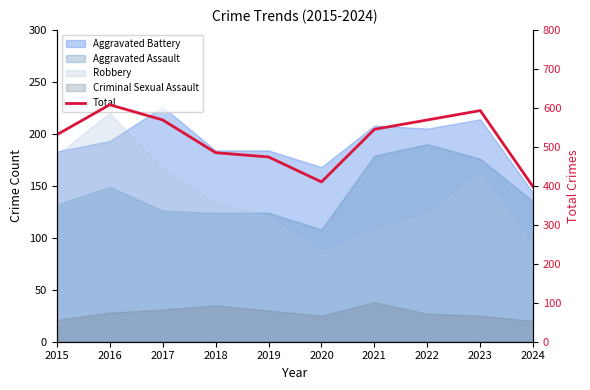

List the labels in order of value, smallest first.

2024, 2020, 2019, 2018, 2015, 2021, 2017, 2022, 2023, 2016